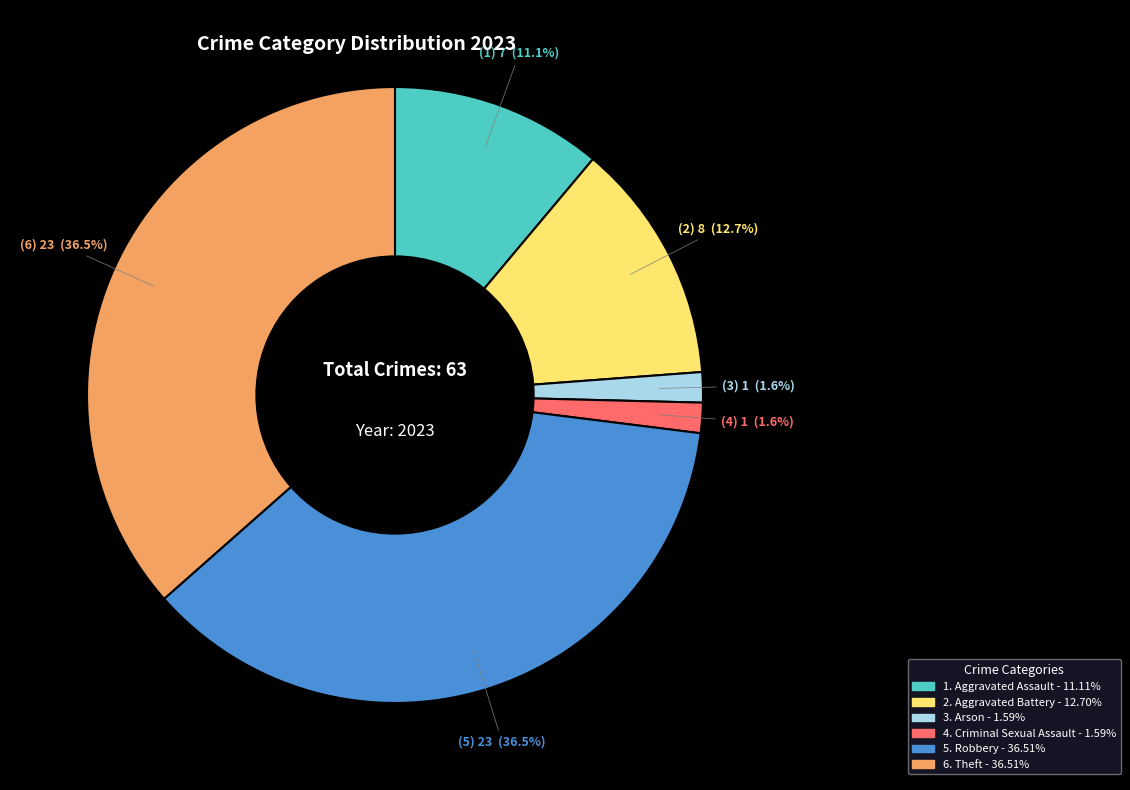

To the nearest percent, what is the difference between the largest and smallest slice percentages?

35%